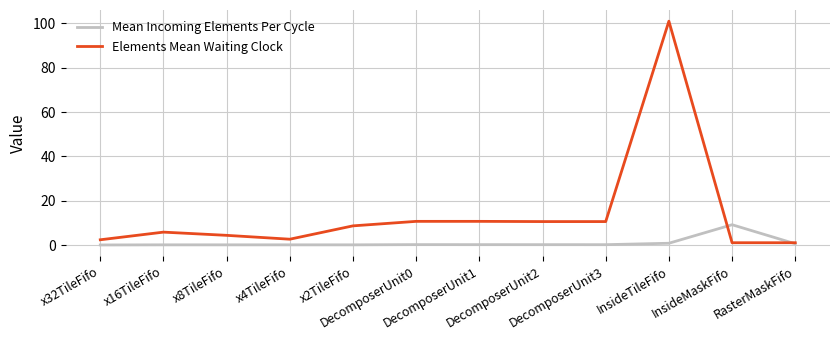

How many values in the Elements Mean Waiting Clock series are below 8?

6